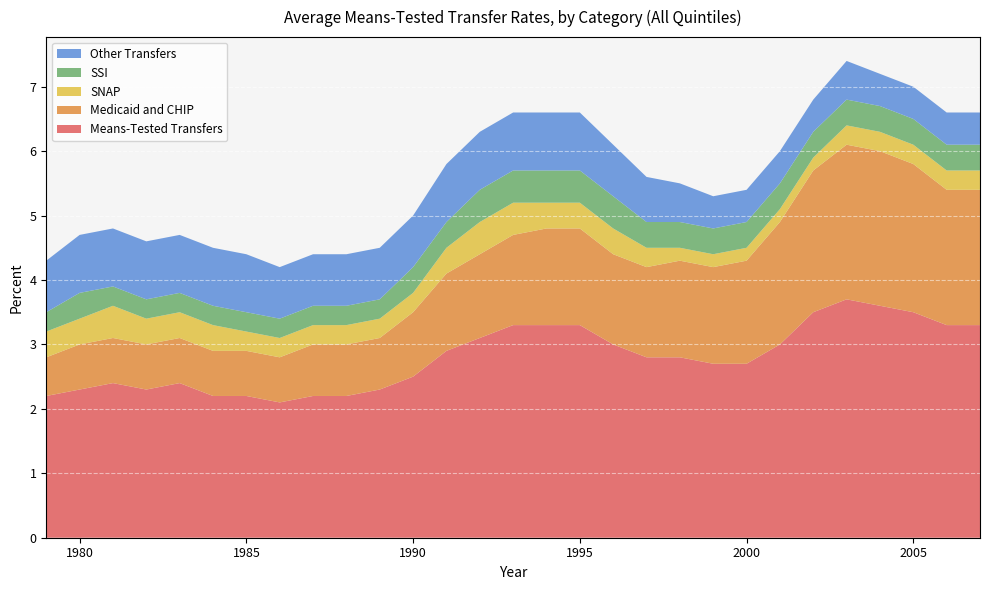

Reading left to right, what are all the values shown in this chart?

Means-Tested Transfers: 2.2	2.3	2.4	2.3	2.4	2.2	2.2	2.1	2.2	2.2	2.3	2.5	2.9	3.1	3.3	3.3	3.3	3.0	2.8	2.8	2.7	2.7	3.0	3.5	3.7	3.6	3.5	3.3	3.3
Medicaid and CHIP: 0.6	0.7	0.7	0.7	0.7	0.7	0.7	0.7	0.8	0.8	0.8	1.0	1.2	1.3	1.4	1.5	1.5	1.4	1.4	1.5	1.5	1.6	1.9	2.2	2.4	2.4	2.3	2.1	2.1
SNAP: 0.4	0.4	0.5	0.4	0.4	0.4	0.3	0.3	0.3	0.3	0.3	0.3	0.4	0.5	0.5	0.4	0.4	0.4	0.3	0.2	0.2	0.2	0.2	0.2	0.3	0.3	0.3	0.3	0.3
SSI: 0.3	0.4	0.3	0.3	0.3	0.3	0.3	0.3	0.3	0.3	0.3	0.4	0.4	0.5	0.5	0.5	0.5	0.5	0.4	0.4	0.4	0.4	0.4	0.4	0.4	0.4	0.4	0.4	0.4
Other Transfers: 0.8	0.9	0.9	0.9	0.9	0.9	0.9	0.8	0.8	0.8	0.8	0.8	0.9	0.9	0.9	0.9	0.9	0.8	0.7	0.6	0.5	0.5	0.5	0.5	0.6	0.5	0.5	0.5	0.5